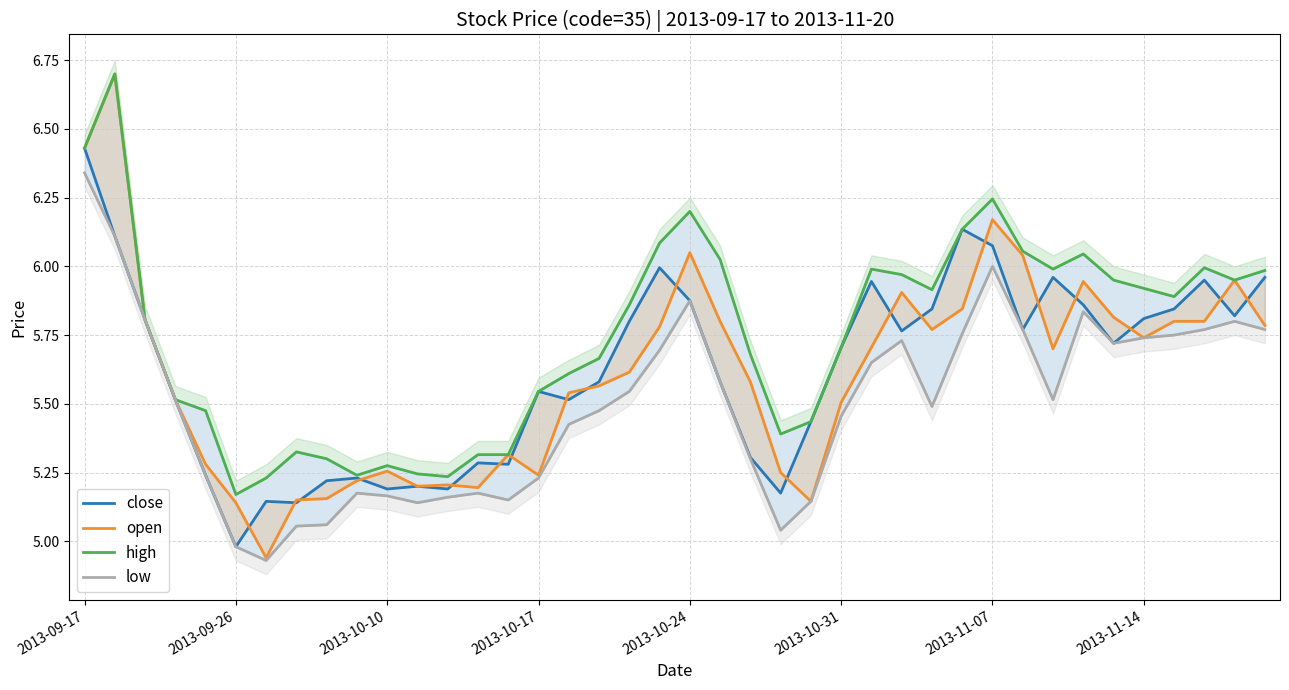

Which series has the largest range (max minus min)?

open